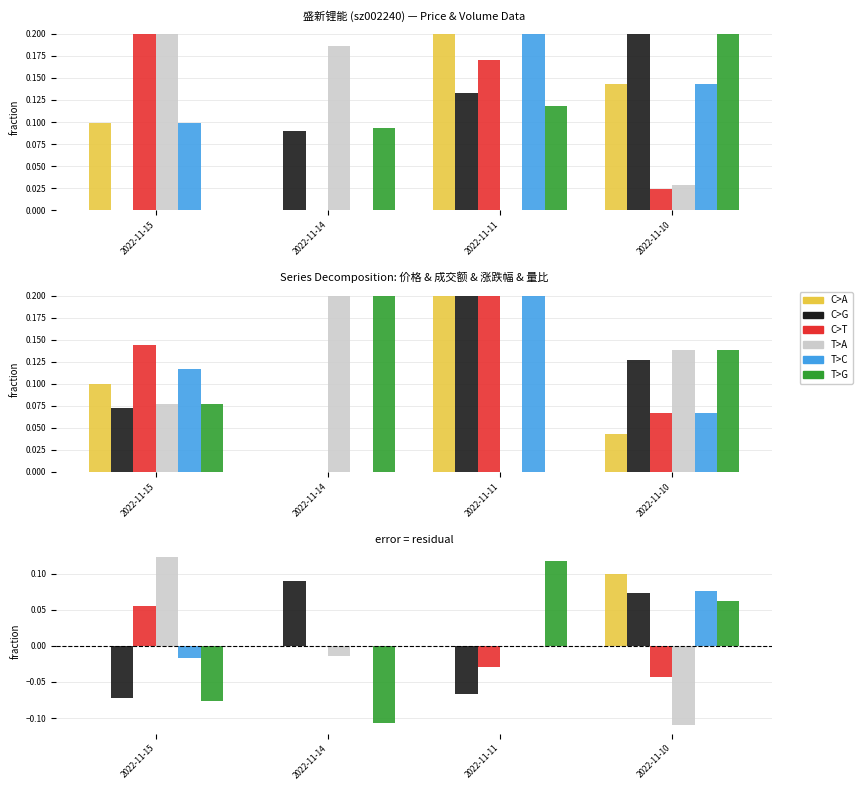

How many data points does each series have?

4